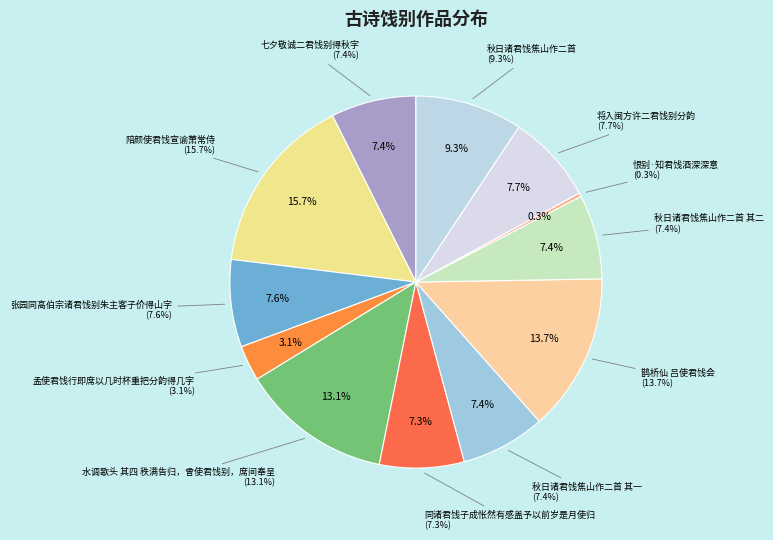

How many slices are in this pie chart?

12